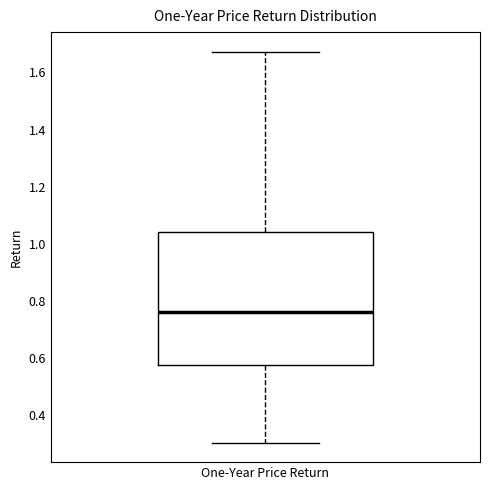

Transcribe this box plot: give where the median line is, the range the box spans, and where the two whiskers end, as read against the y-axis. The values are not printed on the chart, so give them approximately, as read against the axis.

median 0.76, box 0.58 to 1.04, whiskers 0.30 to 1.68